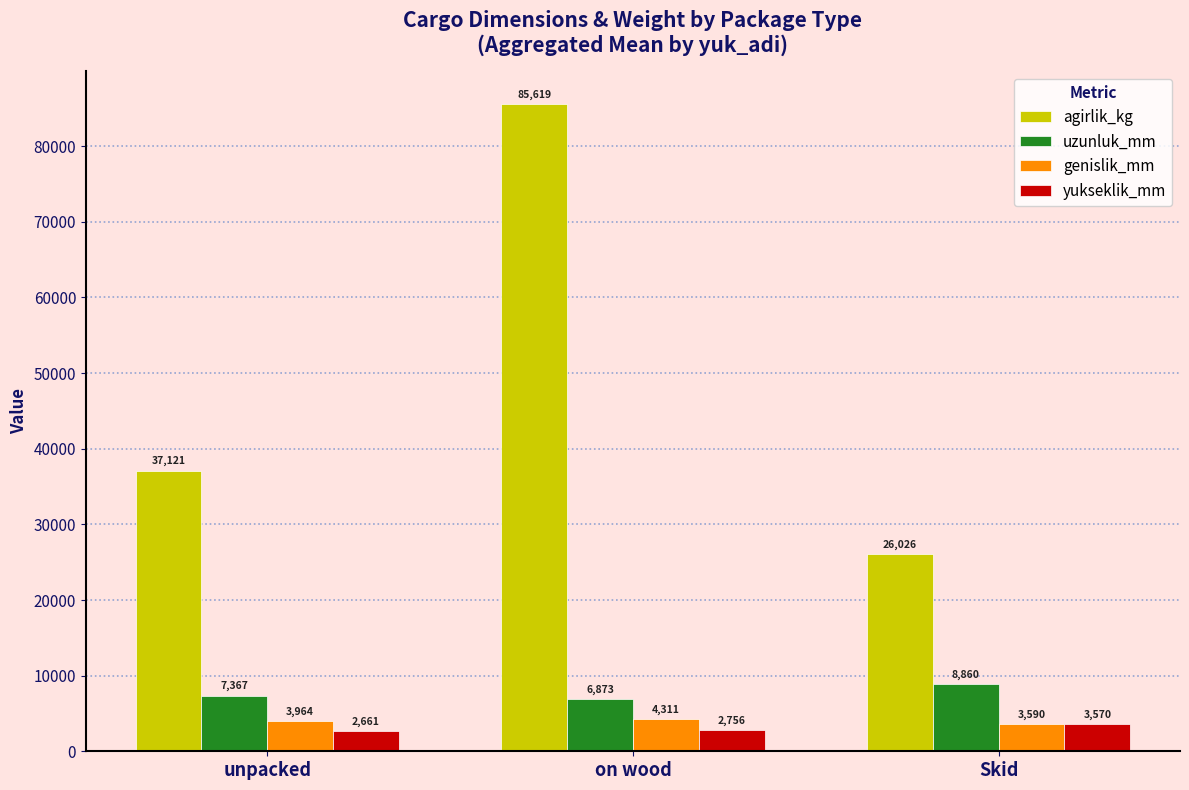

What is the difference between the maximum and minimum values in the yukseklik_mm series?

909.0